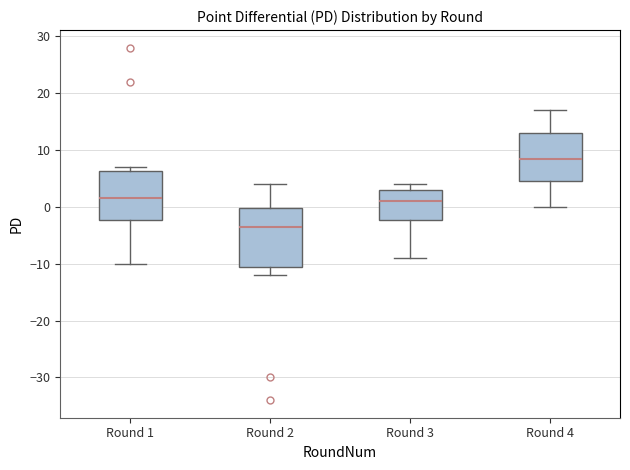

Reading left to right, transcribe this box plot: for each box, give where its median line is, the range the box spans, and where its two whiskers end, as read against the y-axis. The values are not printed on the chart, so give them approximately, as read against the axis.

Round 1: median 2, box -2 to 6, whiskers -10 to 7
Round 2: median -3, box -10 to 0, whiskers -12 to 4
Round 3: median 1, box -2 to 3, whiskers -9 to 4
Round 4: median 9, box 5 to 13, whiskers 0 to 17